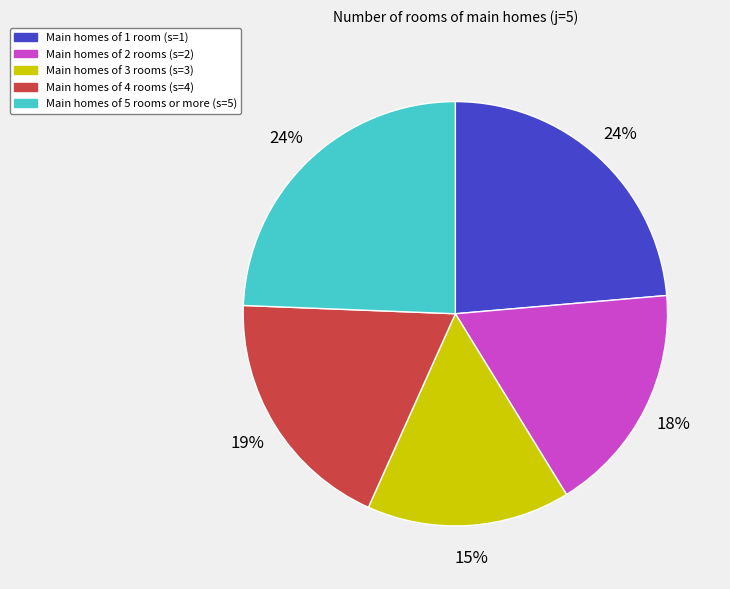

Does any single category account for the majority?

No